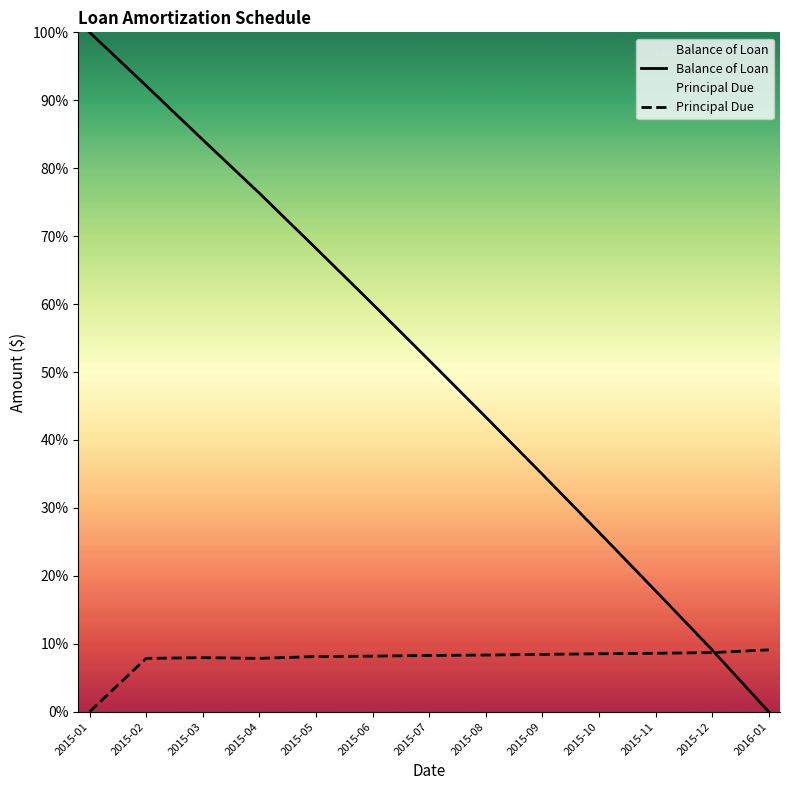

True or false: Principal Due and Balance of Loan intersect in this chart.

True